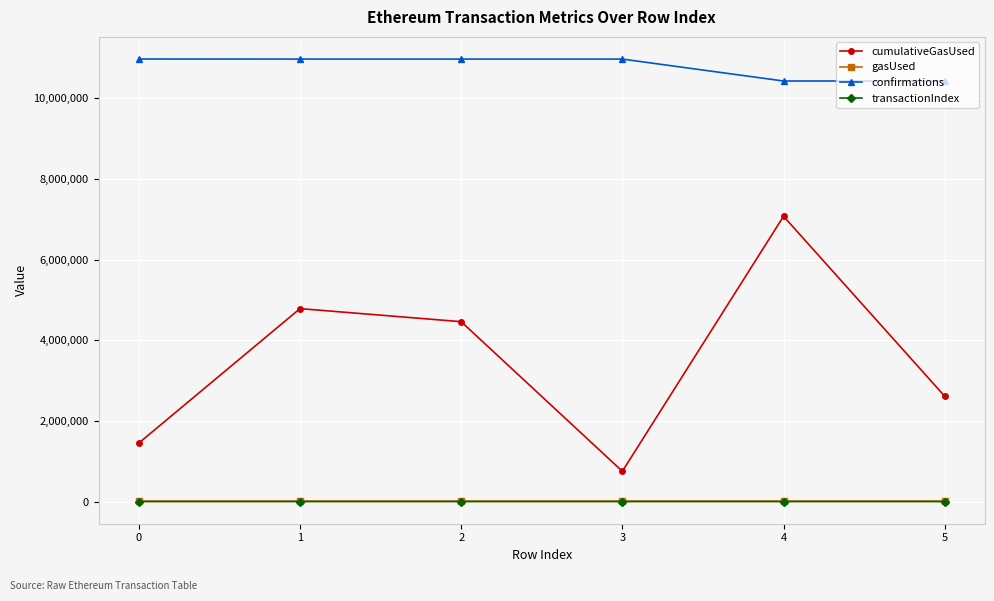

Where is confirmations nearest to the value 10702732?

3